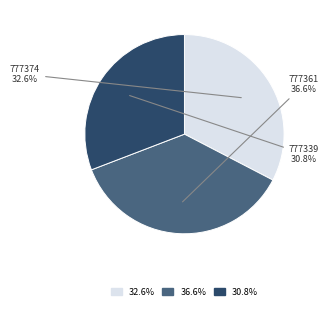

Is it true that 777339 is 22% of the pie?

False